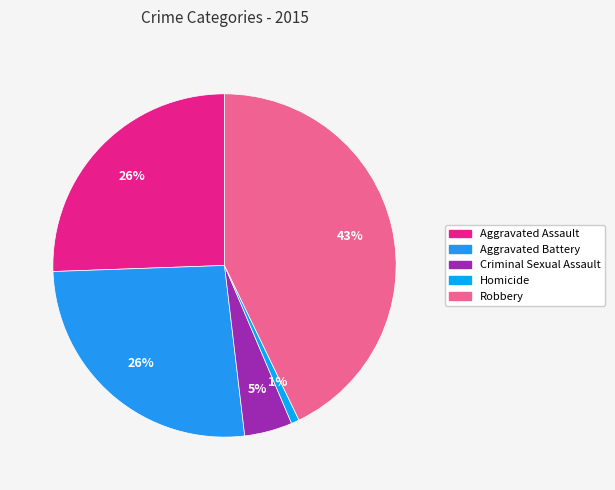

To the nearest percent, what percentage of the pie is Aggravated Battery?

26%